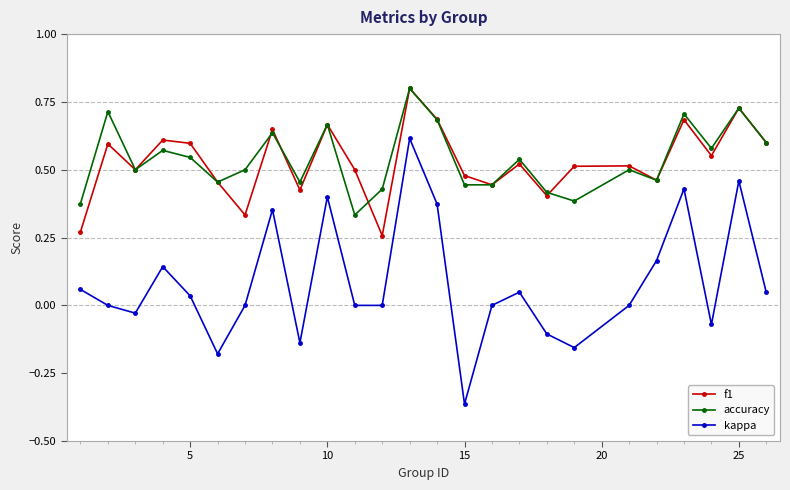

How many lines are shown in the chart?

3